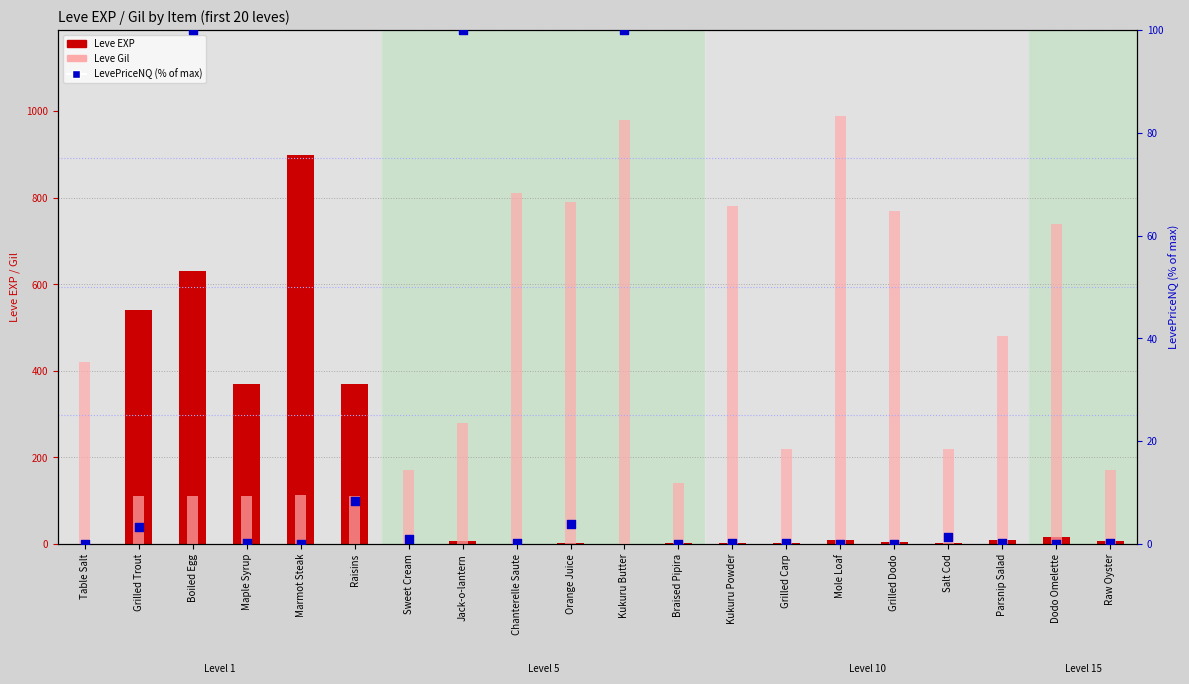

Is the value of Leve Gil at Sweet Cream greater than the value of LevePriceNQ (% of max) at Kukuru Powder?

Yes